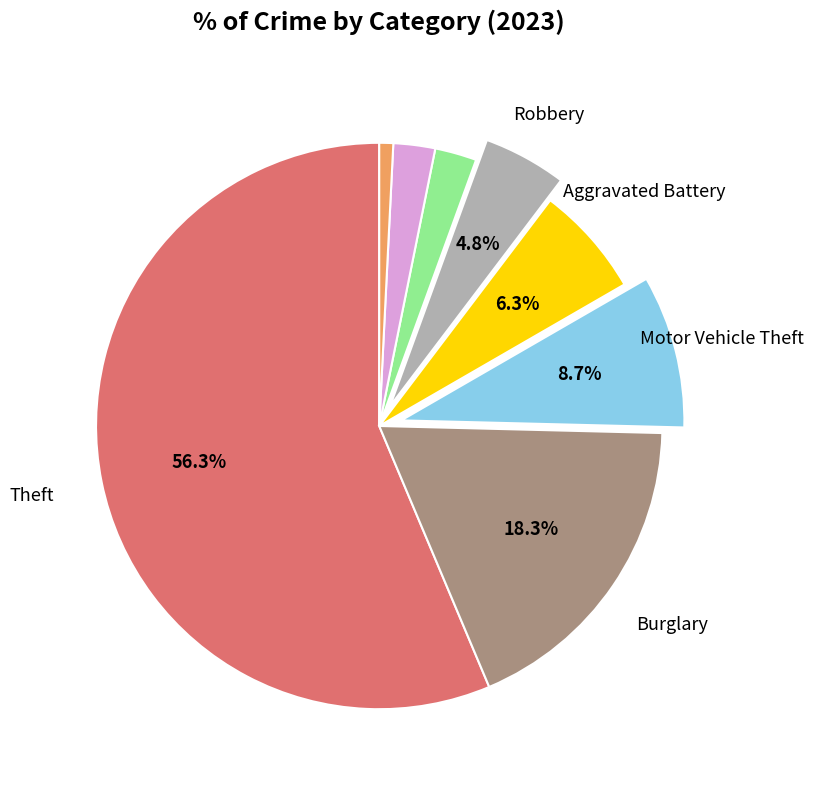

Is there any slice that represents more than half of the pie?

Yes